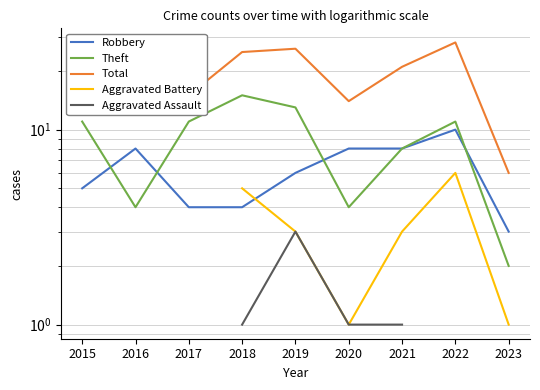

Count the number of data series in this chart.

5